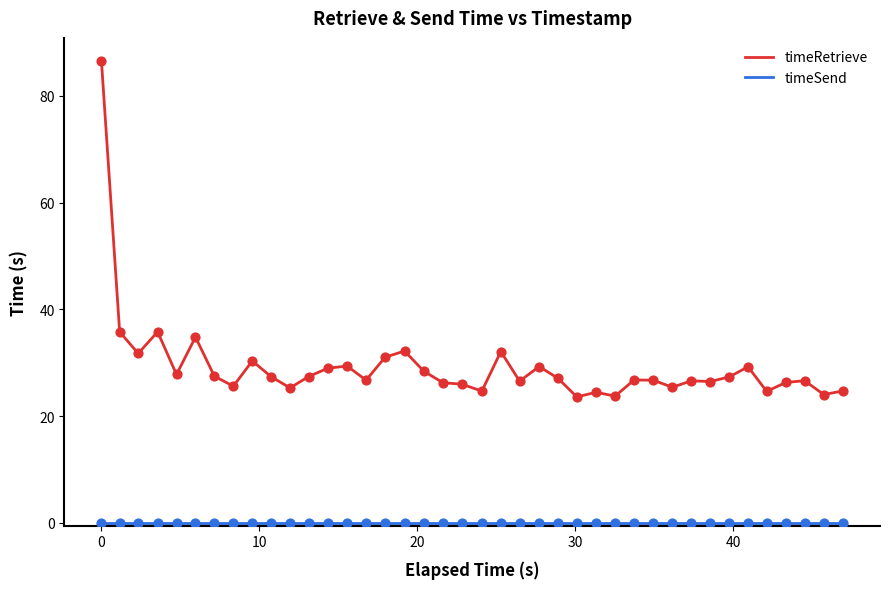

At how many categories does at least one series exceed 7?

40